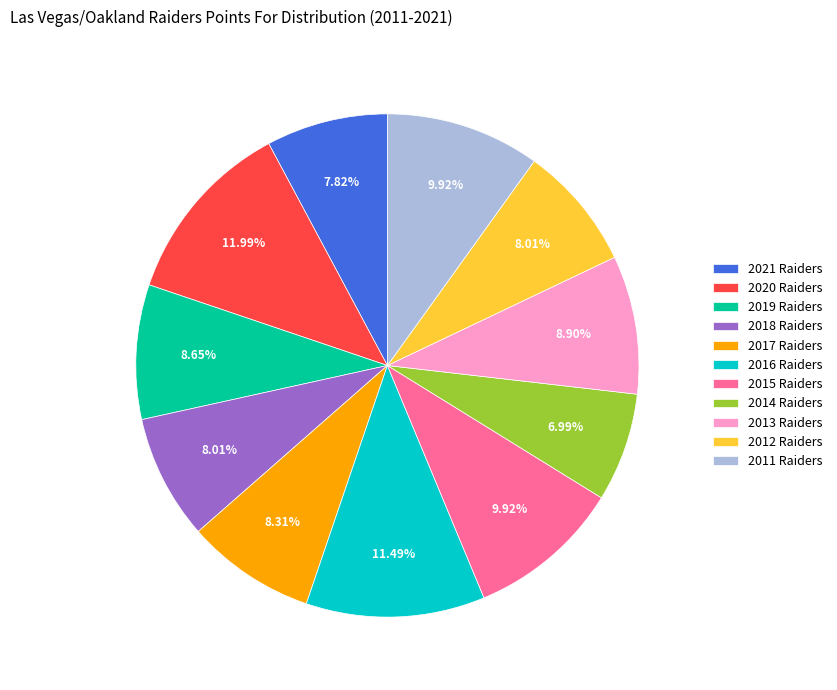

Approximately how many times larger is the value at 2015 Raiders compared to 2011 Raiders?

1.0